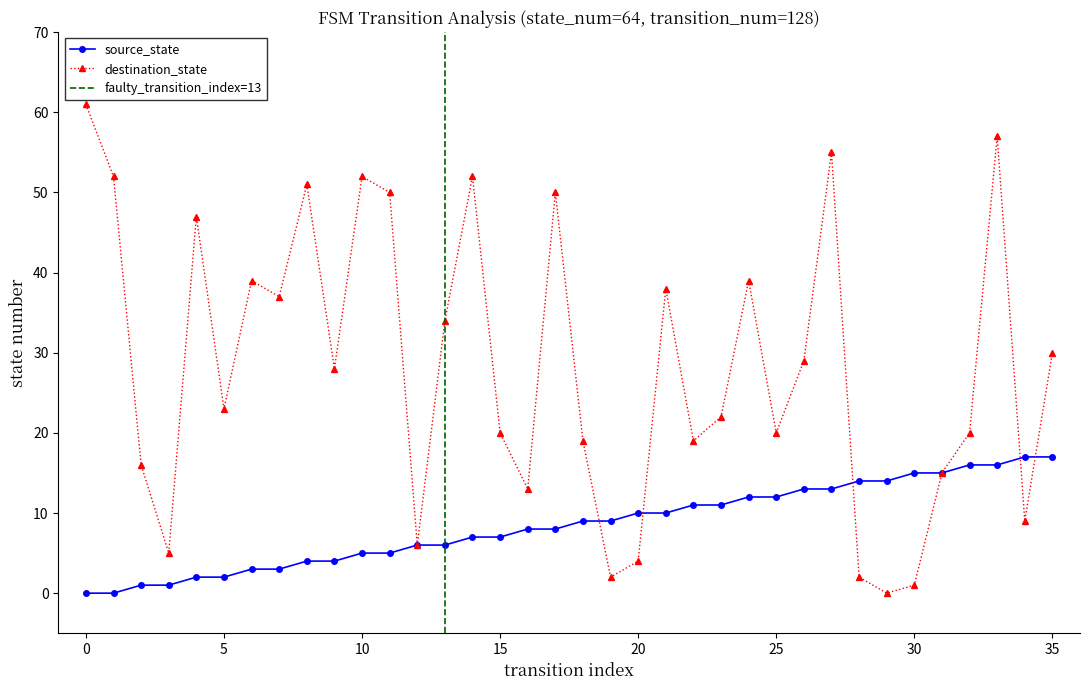

Reading left to right, list all the values displayed in this chart.

source_state: 0	0	1	1	2	2	3	3	4	4	5	5	6	6	7	7	8	8	9	9	10	10	11	11	12	12	13	13	14	14	15	15	16	16	17	17
destination_state: 61	52	16	5	47	23	39	37	51	28	52	50	6	34	52	20	13	50	19	2	4	38	19	22	39	20	29	55	2	0	1	15	20	57	9	30